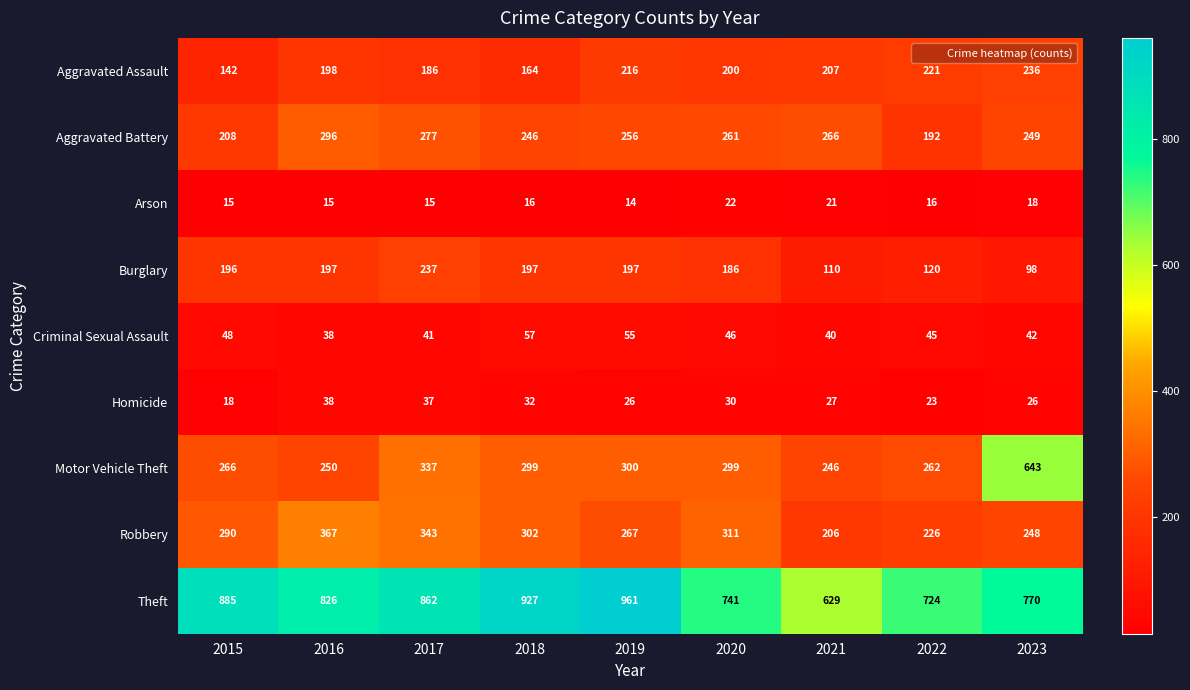

At how many categories does at least one series exceed 520?

9